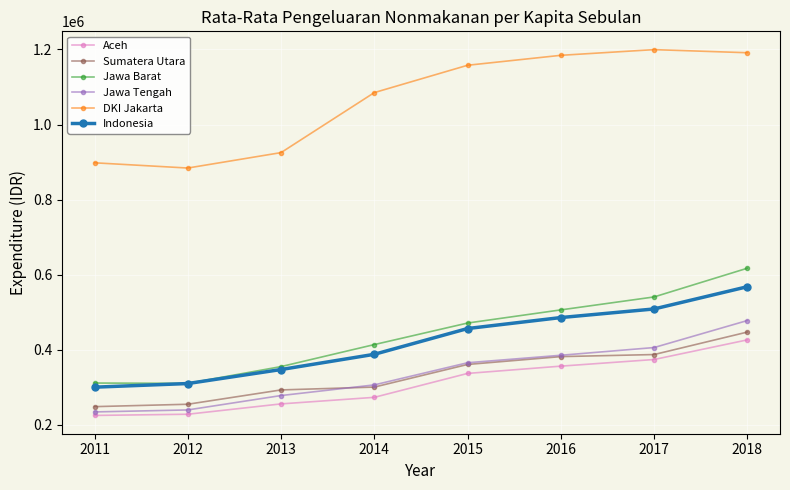

True or false: Indonesia has more than 1 interior local peaks.

False